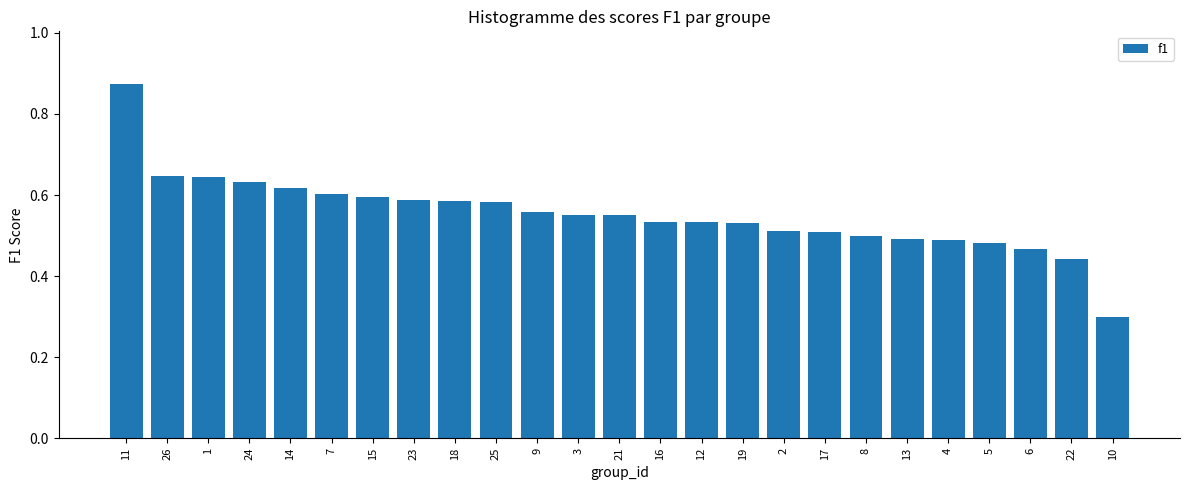

At which category does the chart reach its minimum across all series?

10